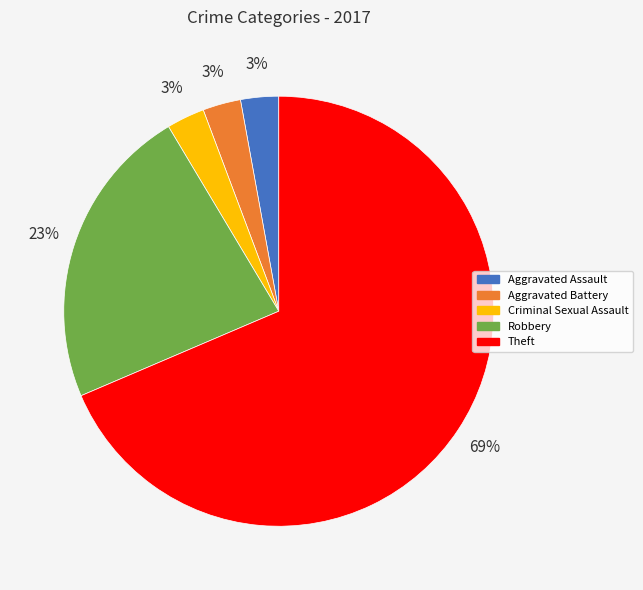

Is Theft the majority of the pie?

Yes